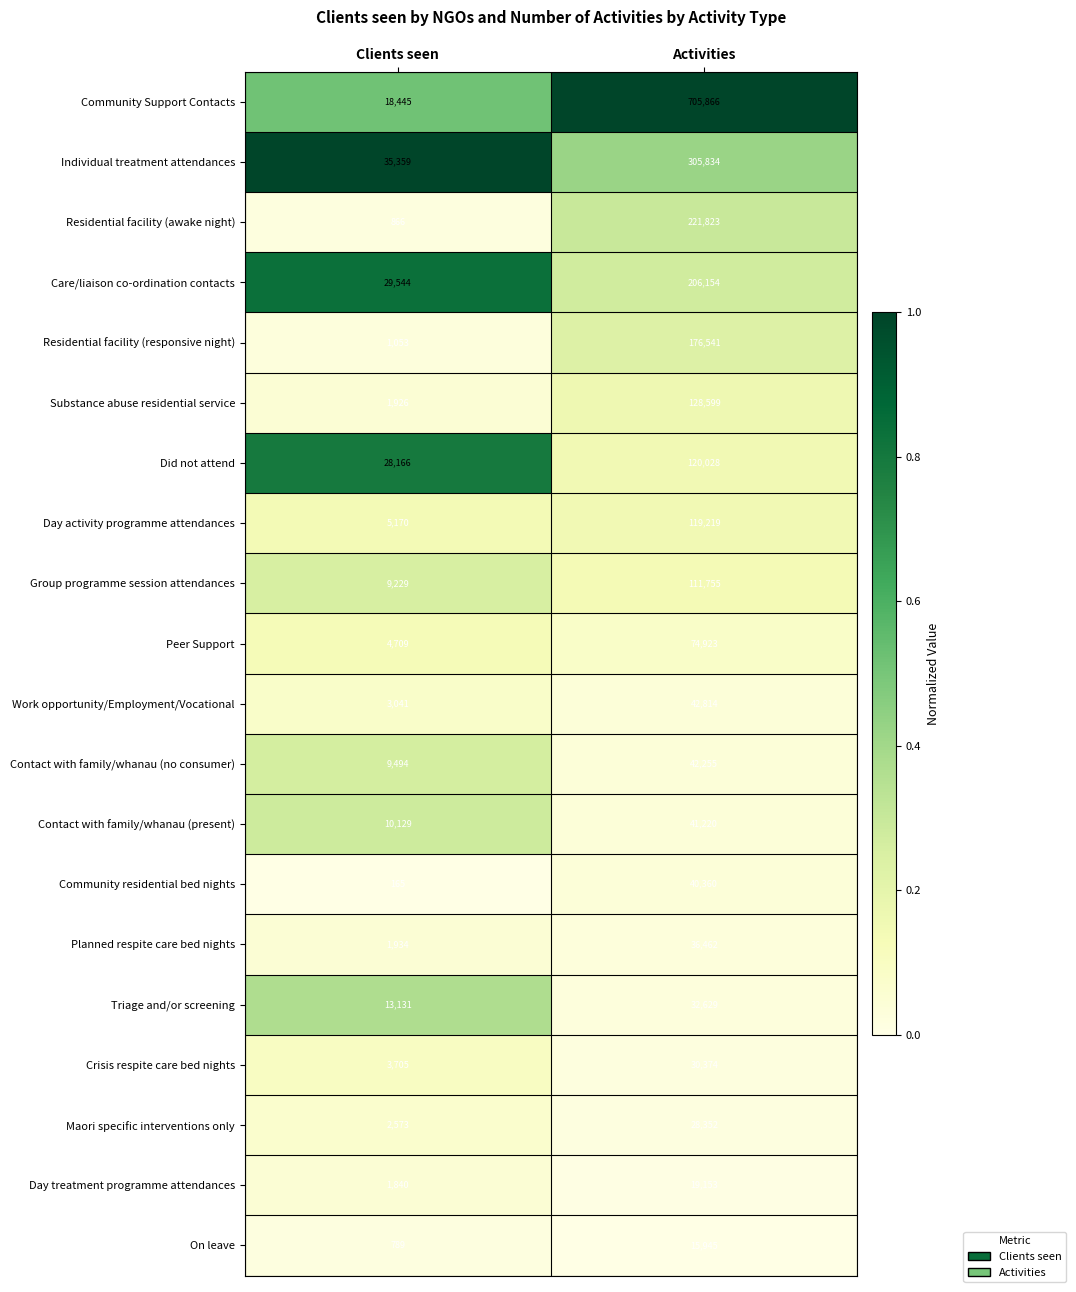

True or false: Day treatment programme attendances has a value of 1840 at Clients seen.

True